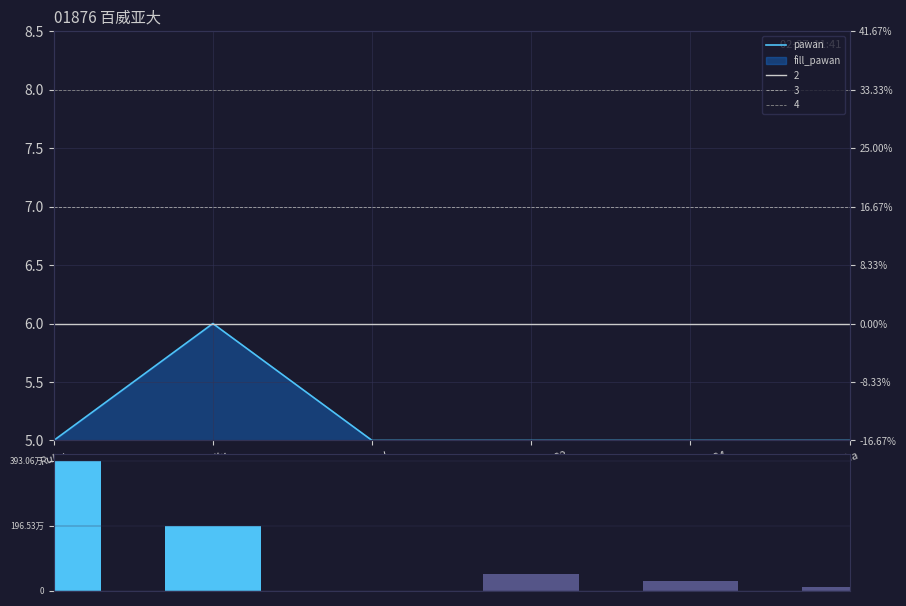

List the series in order of their overall mean, lowest first.

pawan, volume